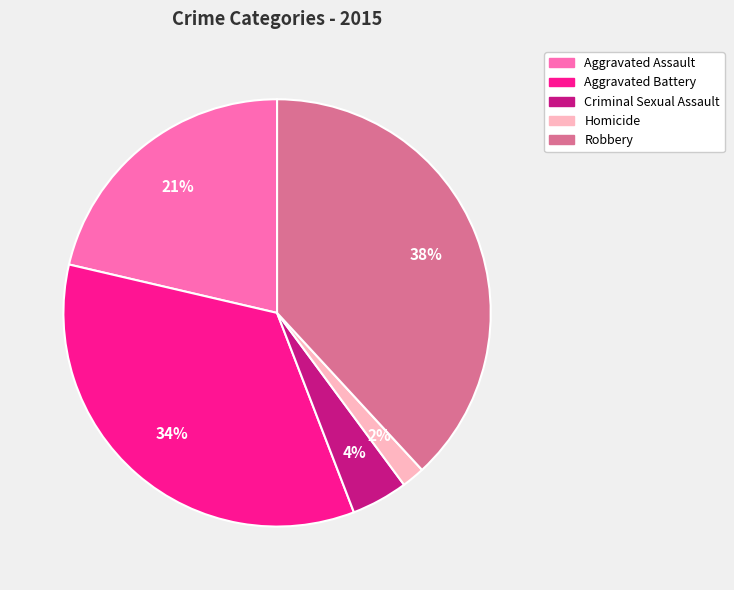

Which slice is the largest?

Robbery